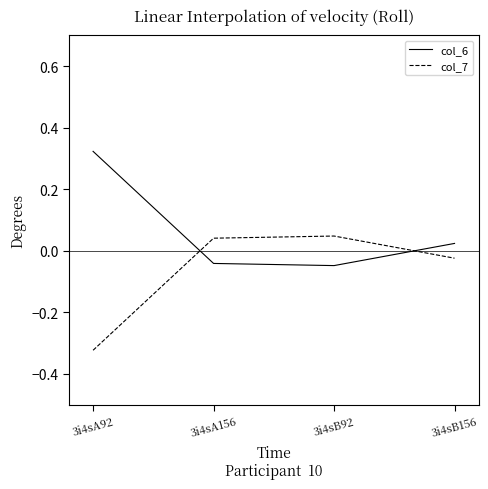

How many intersections are there between col_7 and col_6?

2